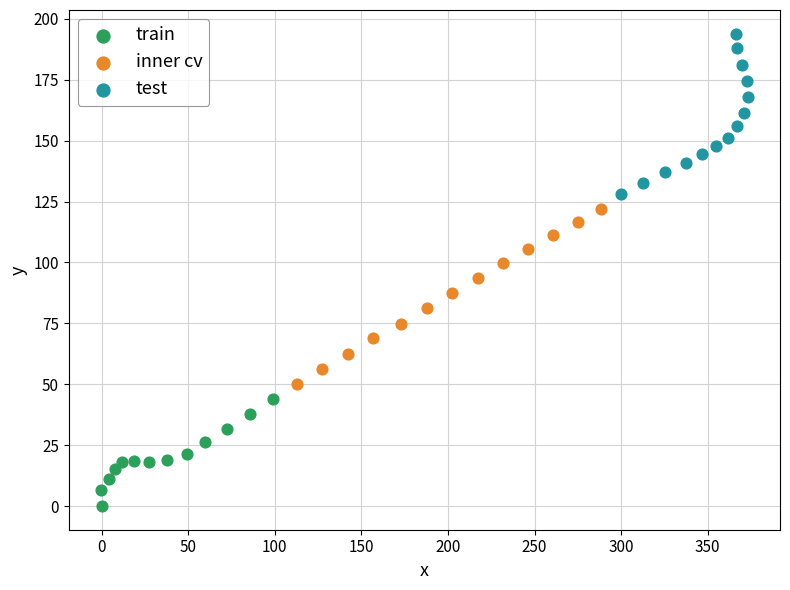

Which series contains the highest Y value?

test